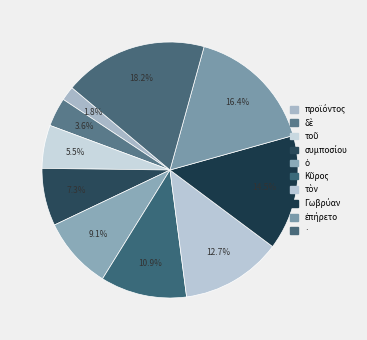

Which has a higher value, τὸν or ·?

·